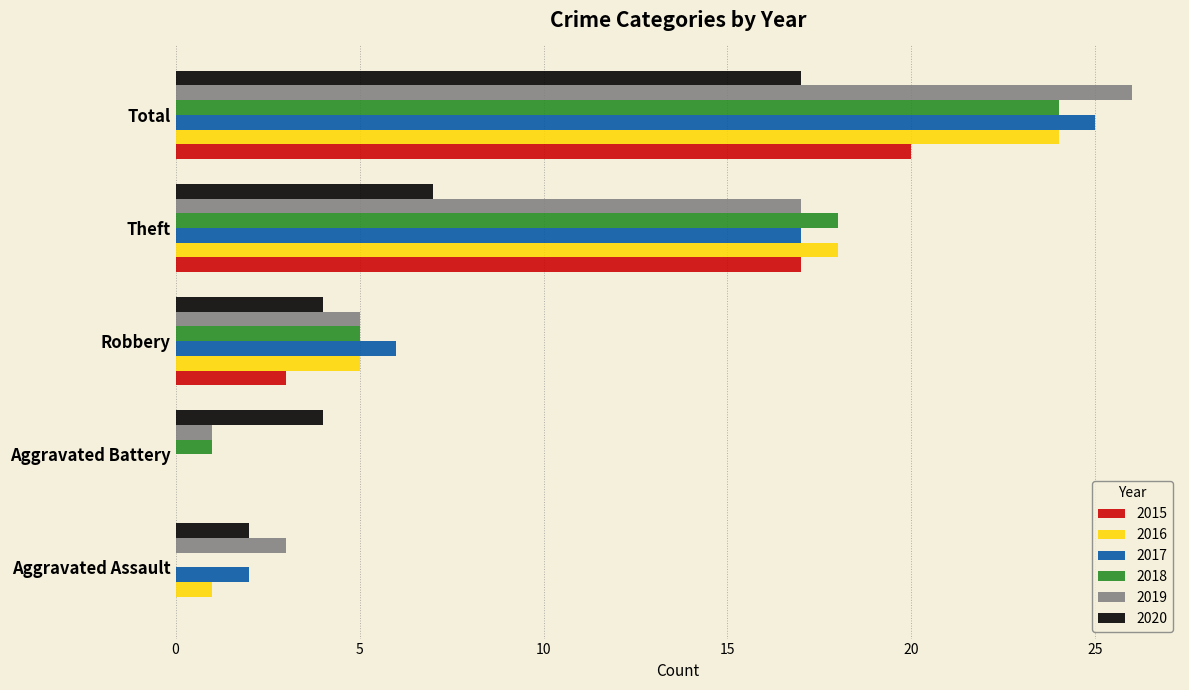

Count the number of categories in the chart.

5